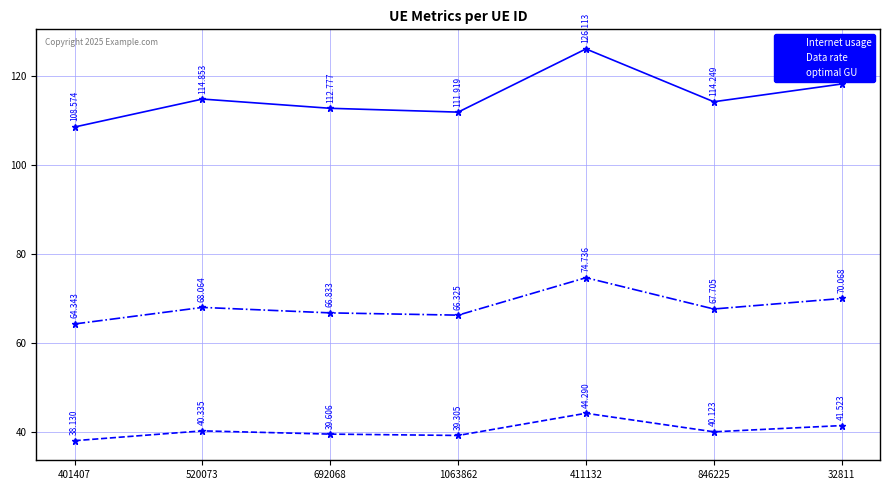

How many data points in optimal GU are above 67?

4